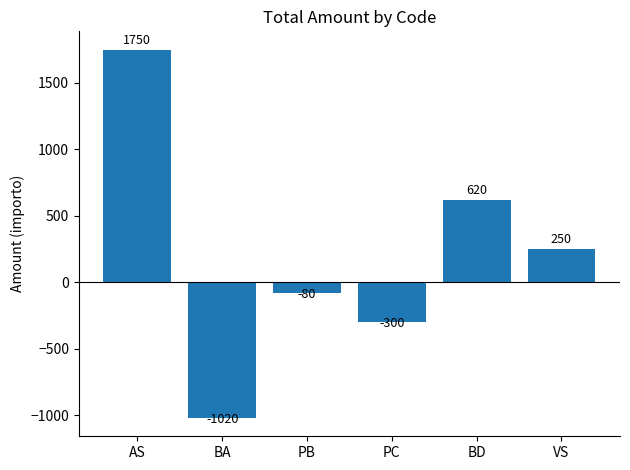

Reading left to right, what are all the values shown in this chart?

1750	-1020	-80	-300	620	250